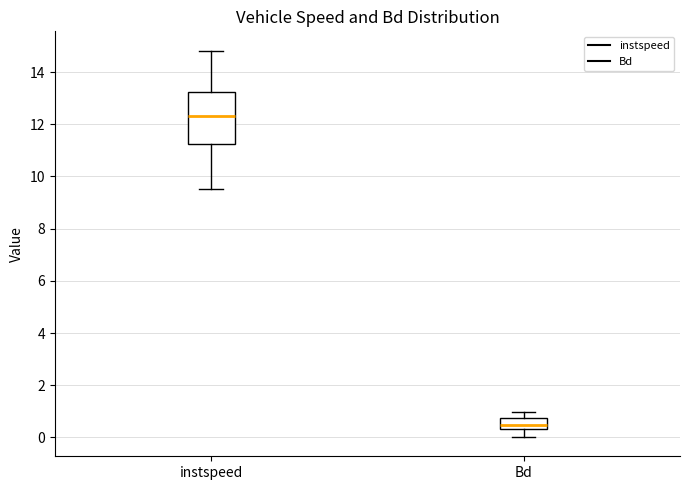

Which box has the lowest median line?

Bd